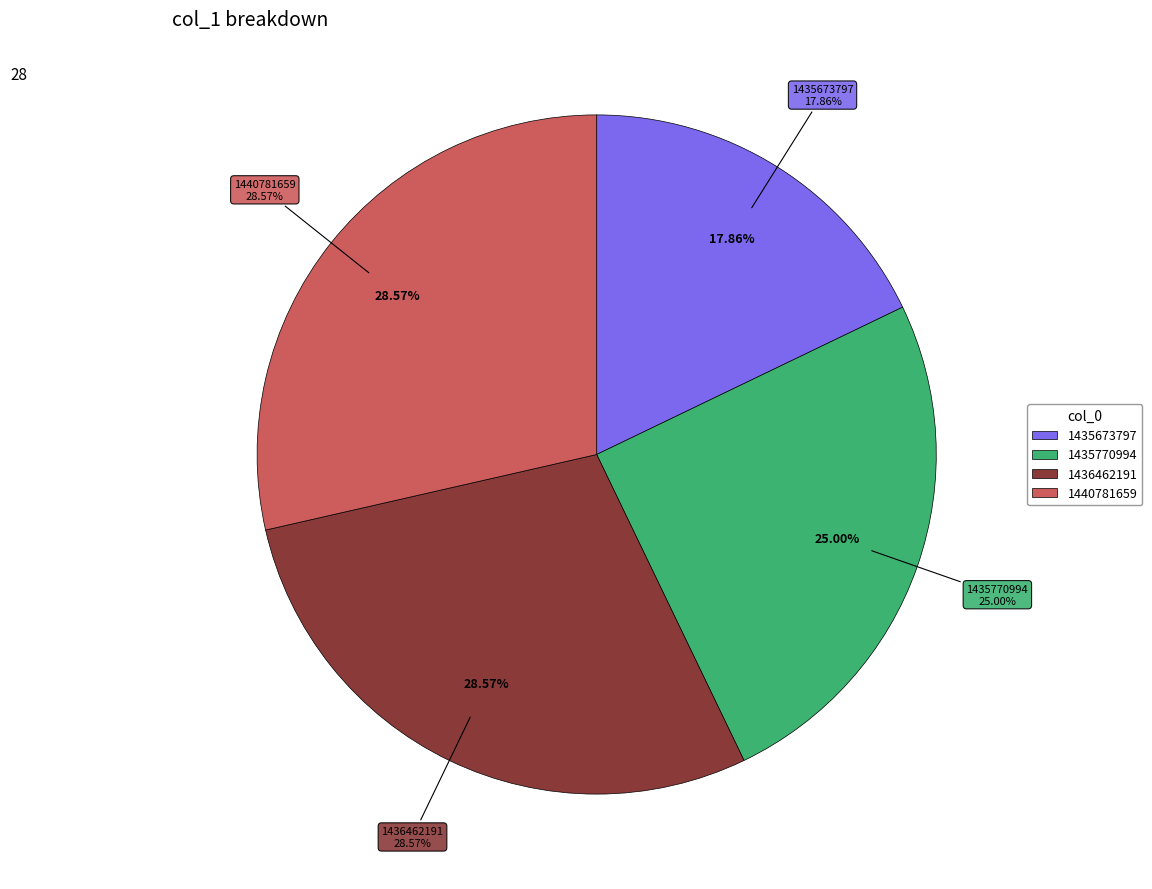

To the nearest percent, what is the combined percentage of 1435770994 and 1440781659?

54%